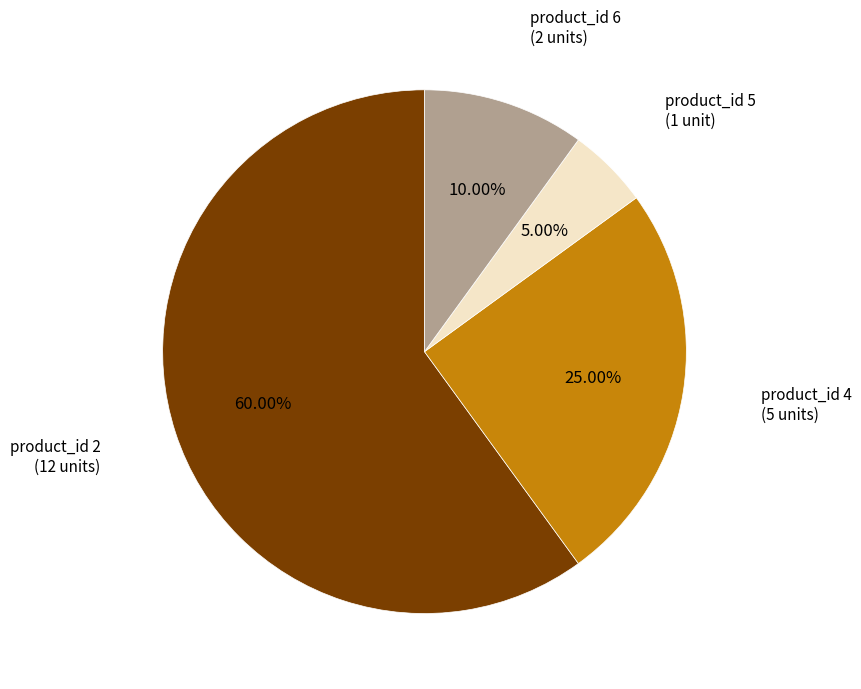

Does any single category account for the majority?

Yes